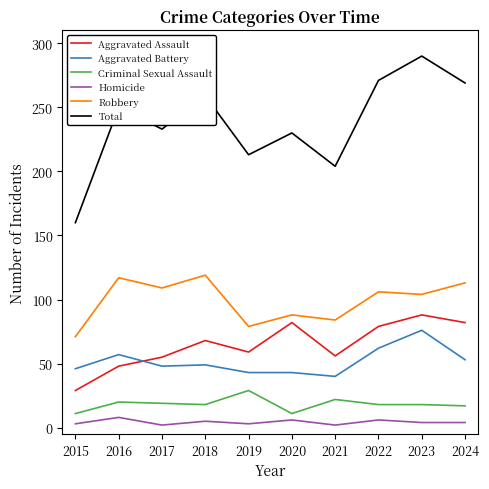

Which label corresponds to the largest value in the chart?

2023